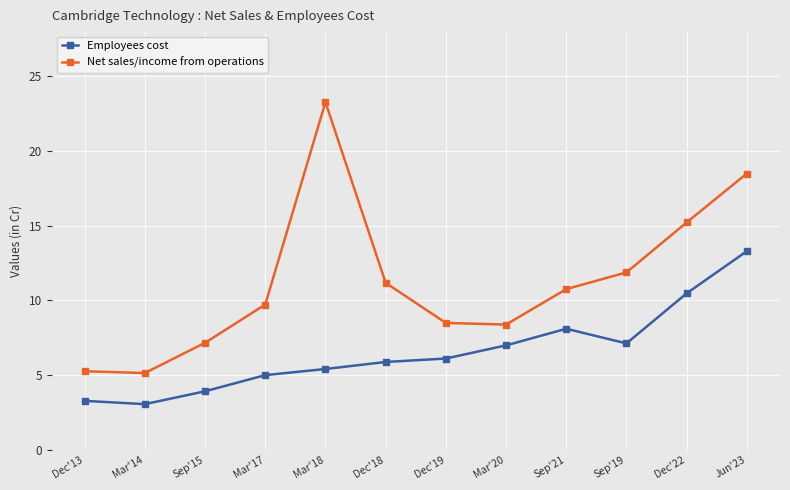

Rank the series at Mar'14 from highest to lowest value.

Net sales/income from operations, Employees cost